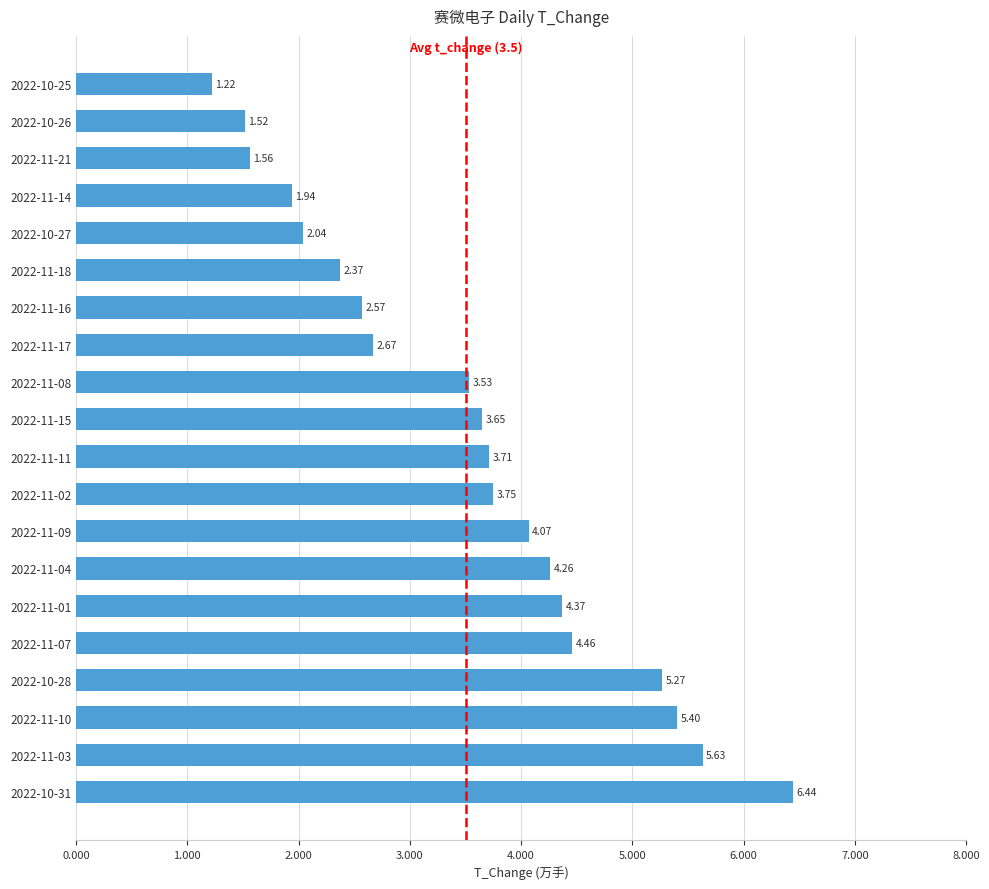

Rank the categories by value from lowest to highest.

2022-10-25, 2022-10-26, 2022-11-21, 2022-11-14, 2022-10-27, 2022-11-18, 2022-11-16, 2022-11-17, 2022-11-08, 2022-11-15, 2022-11-11, 2022-11-02, 2022-11-09, 2022-11-04, 2022-11-01, 2022-11-07, 2022-10-28, 2022-11-10, 2022-11-03, 2022-10-31